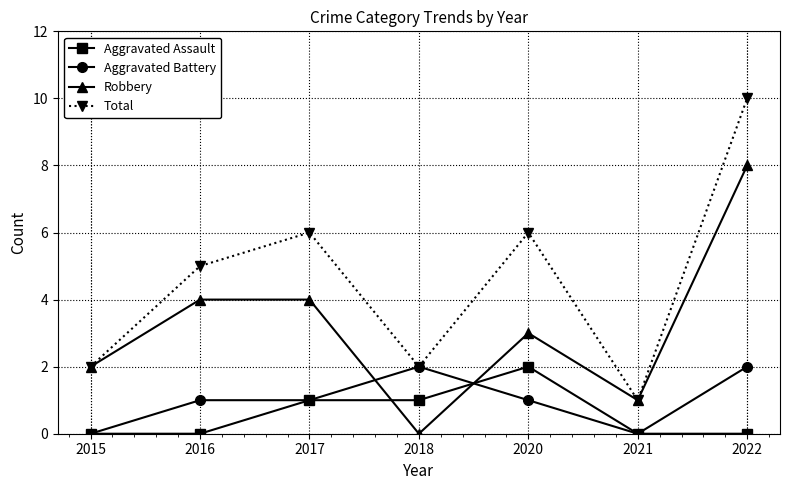

The value of Robbery at 2017 is 7. True or false?

False